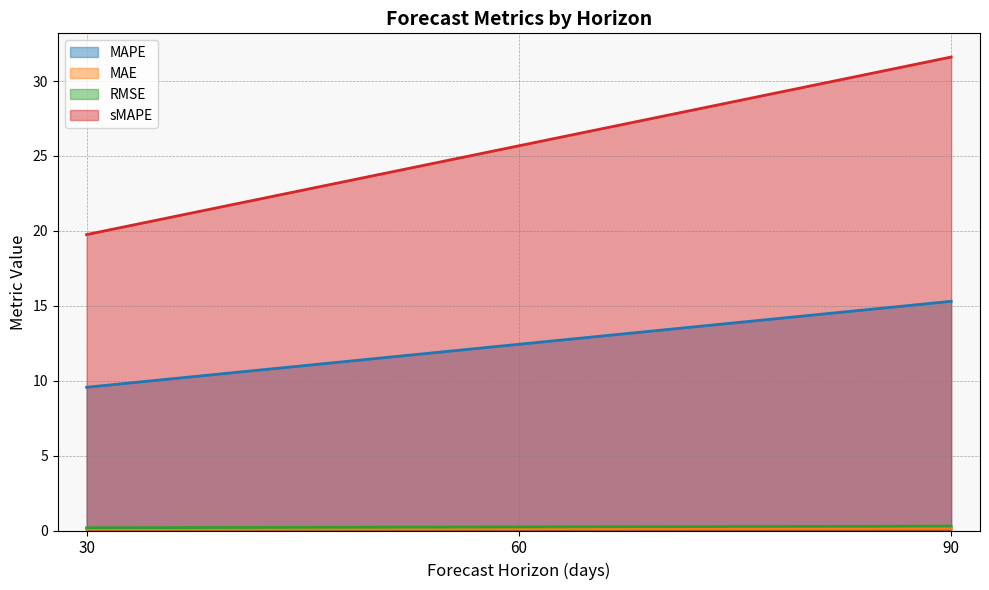

List the labels in order of MAE value, smallest first.

30, 60, 90